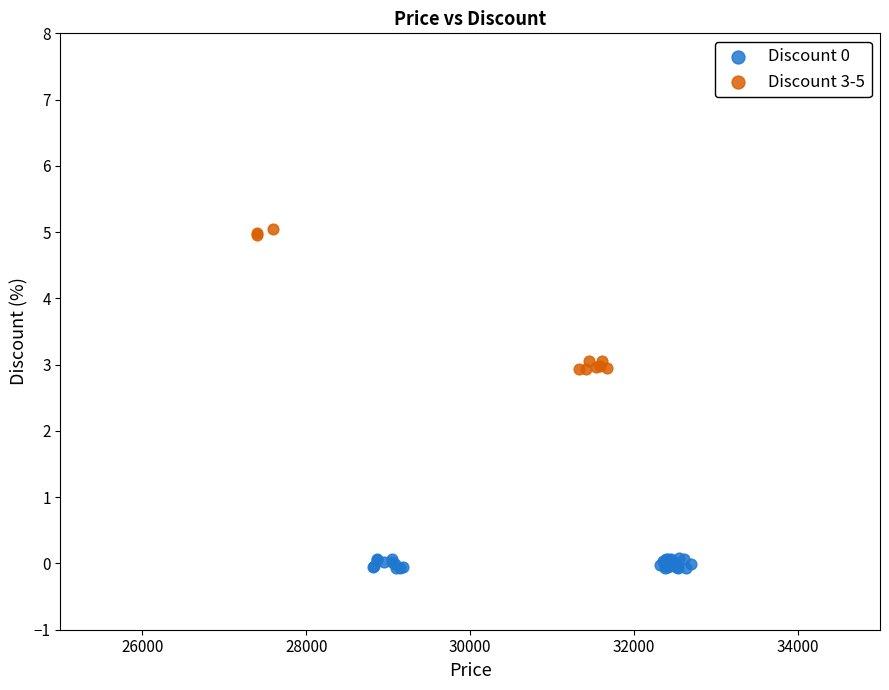

Which series reaches the maximum Y coordinate?

Discount 3-5